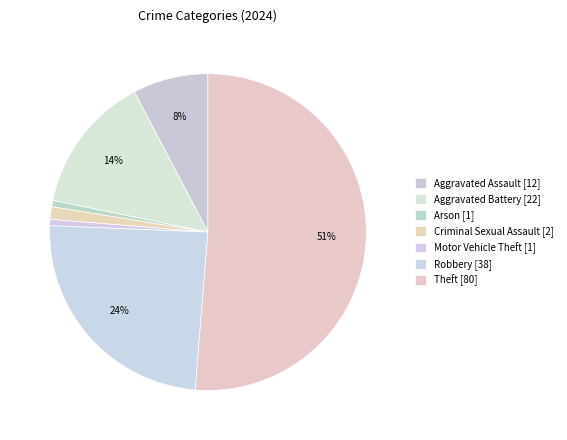

How many segments does this pie chart have?

7